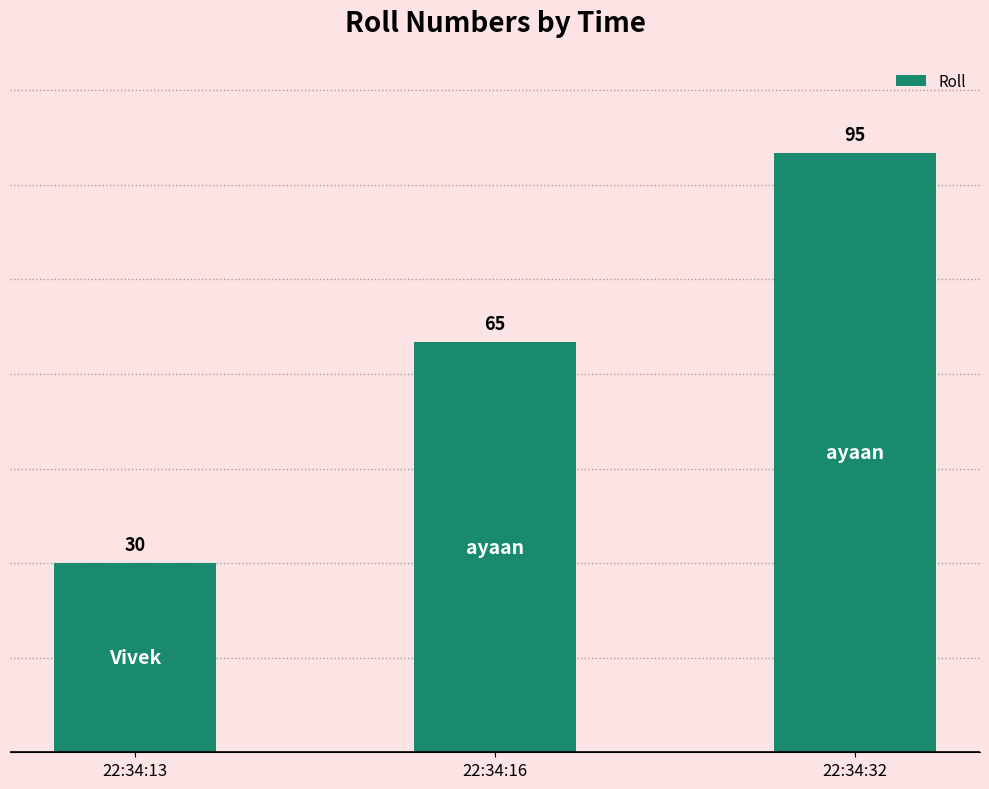

What is the approximate value at 22:34:16, to the nearest 5?

65